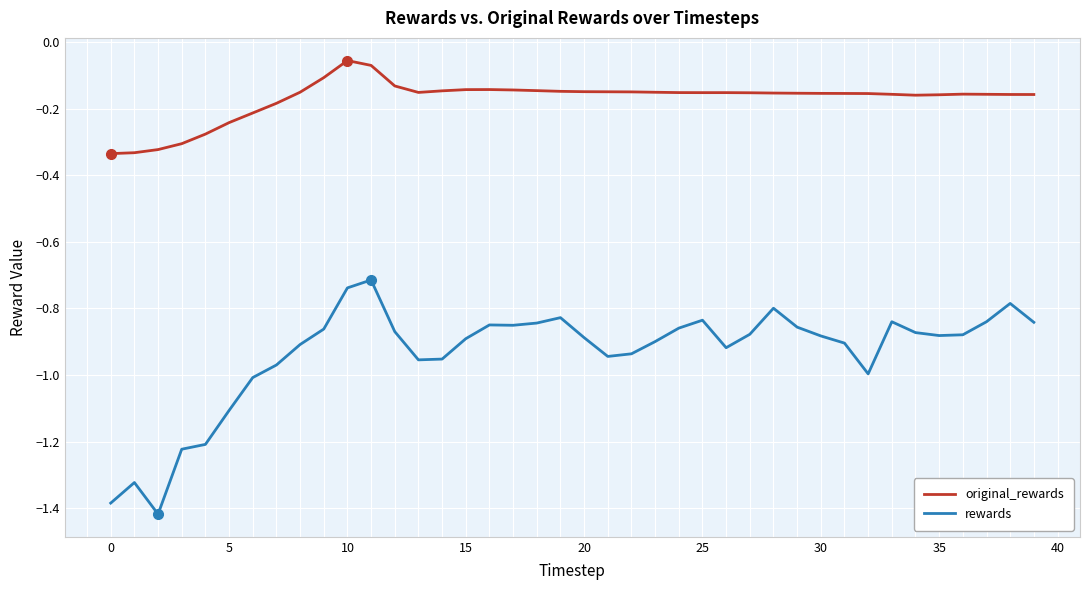

True or false: rewards and original_rewards cross at least once.

False